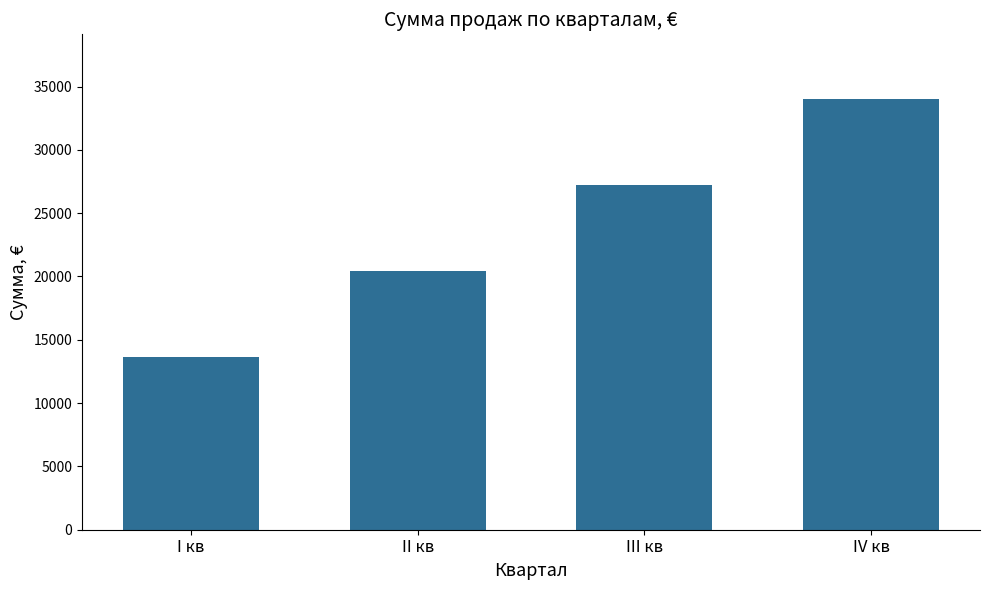

How many categories are shown in the chart?

4